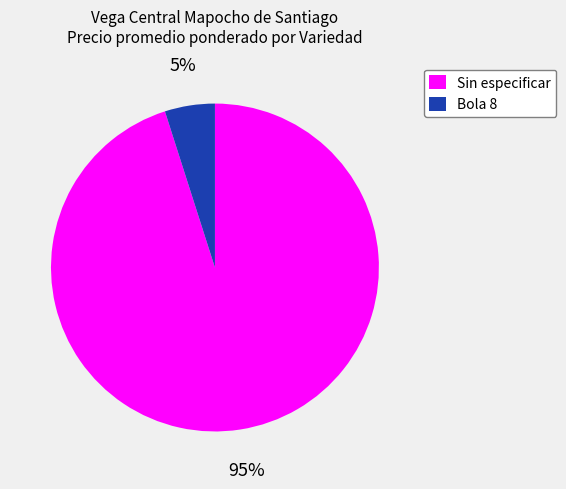

Is the sum of Sin especificar and Bola 8 greater than half?

Yes